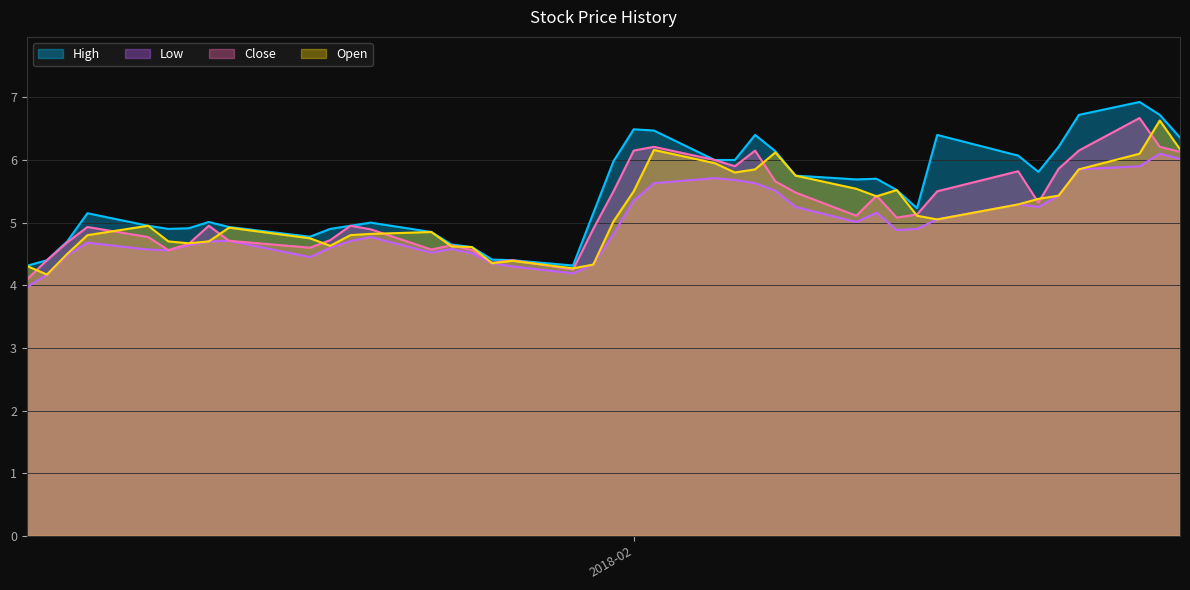

True or false: Close and High intersect in this chart.

False